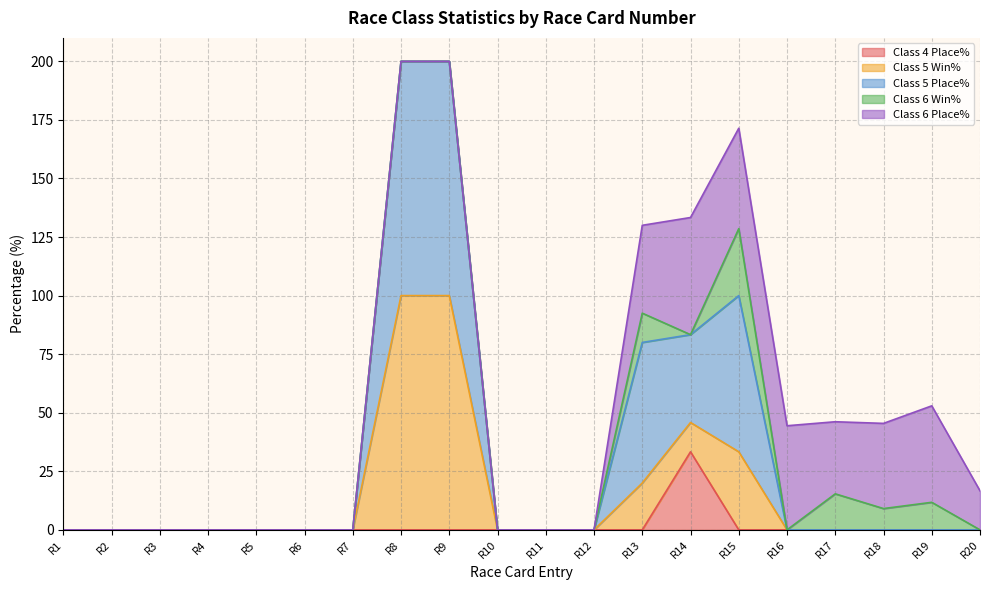

What is the difference between the Class 5 Place% values at 6 and 9?

100.0